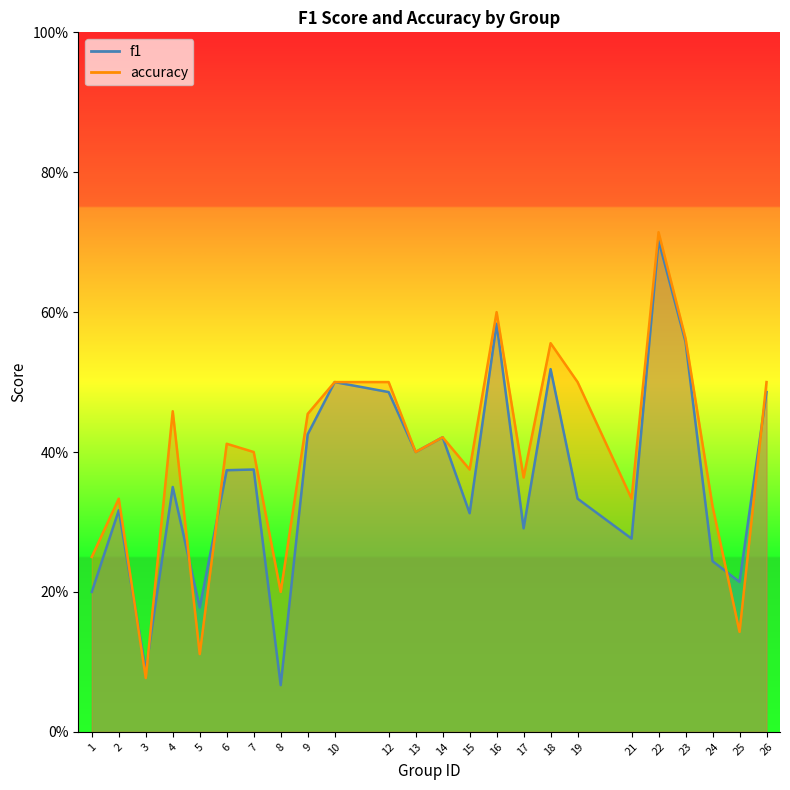

Where do f1 and accuracy first cross each other?

2 and 3